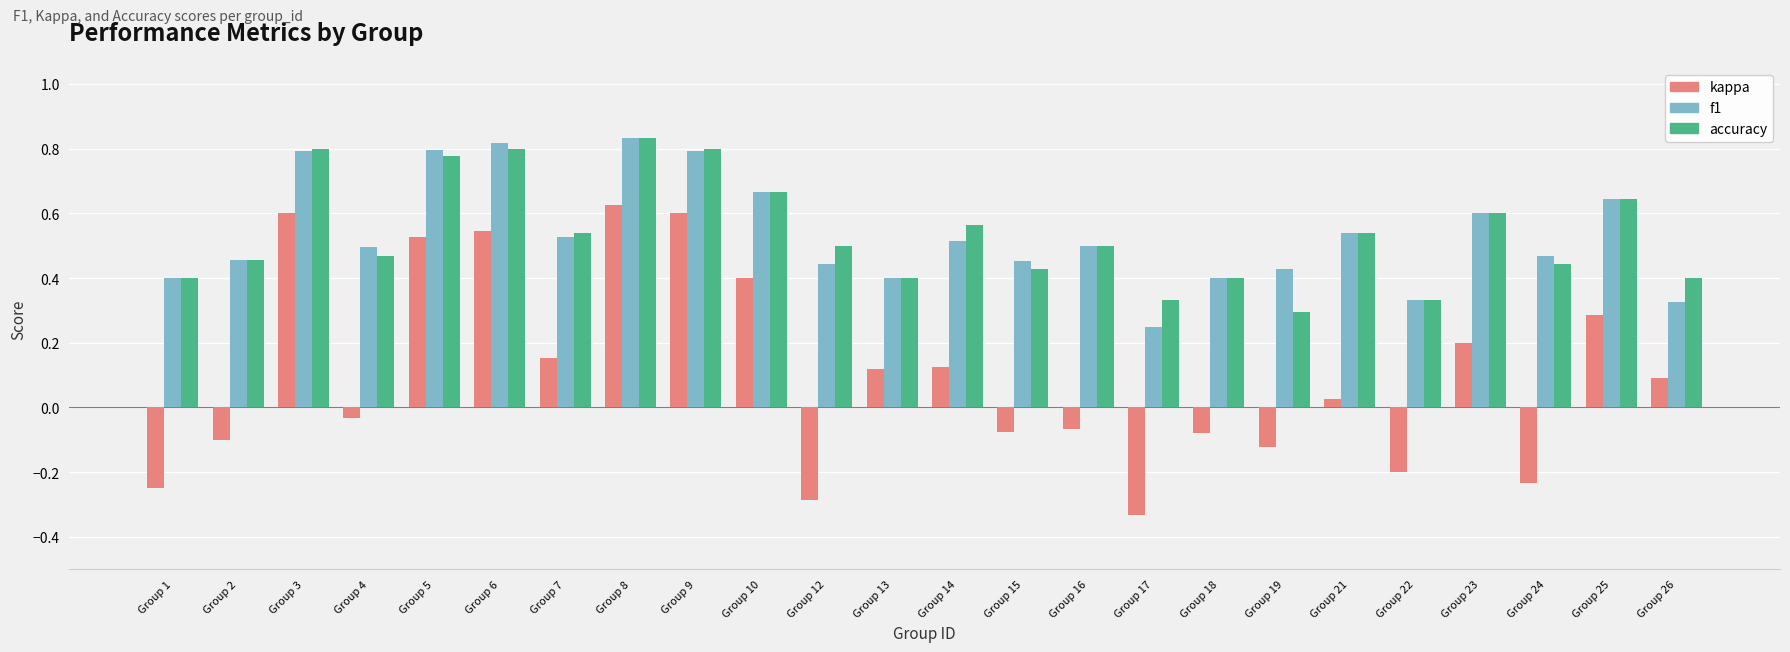

How many distinct data groups are displayed?

3